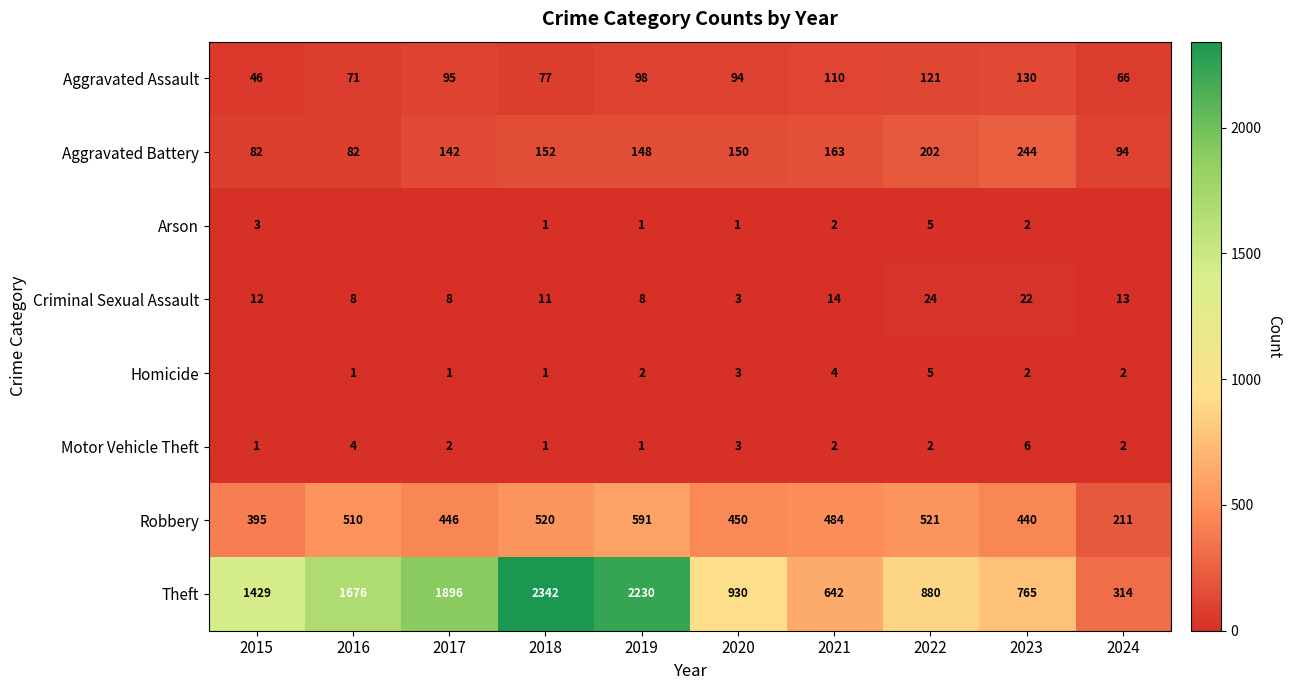

Where does the Motor Vehicle Theft series first go above 2?

2016